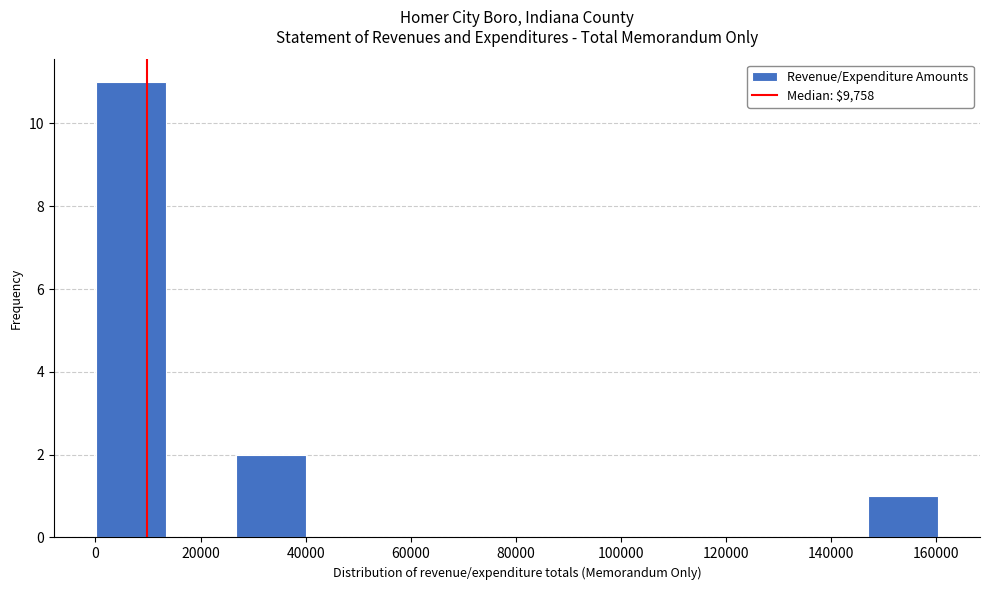

Over which range of the x-axis is the bar tallest?

0 to 14000